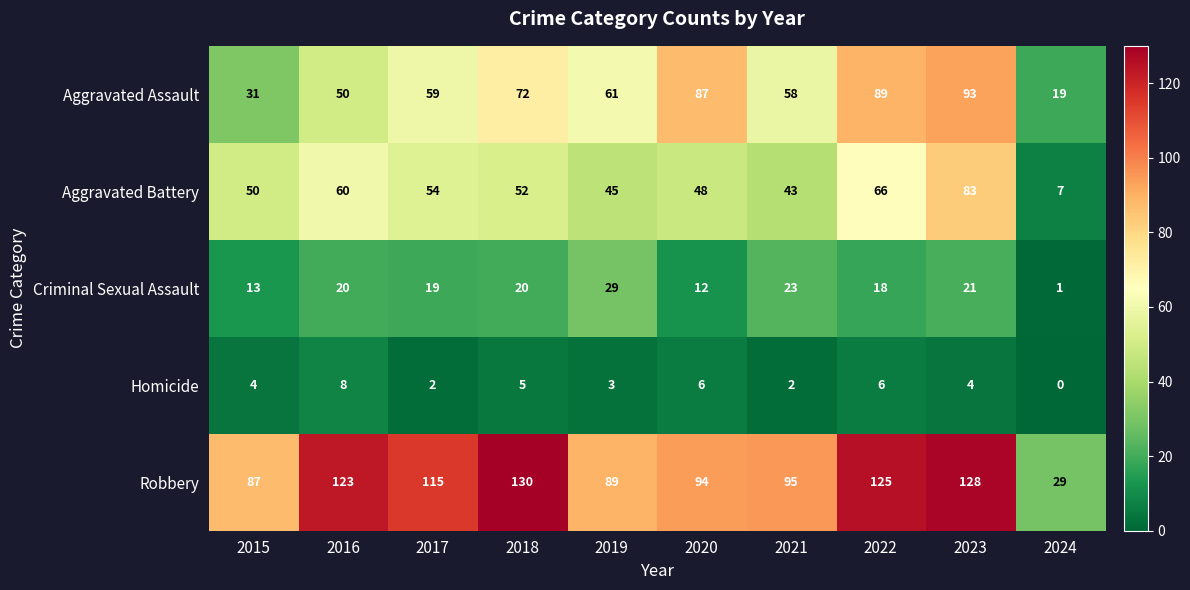

Which has a higher value, 2022 or 2020?

2022